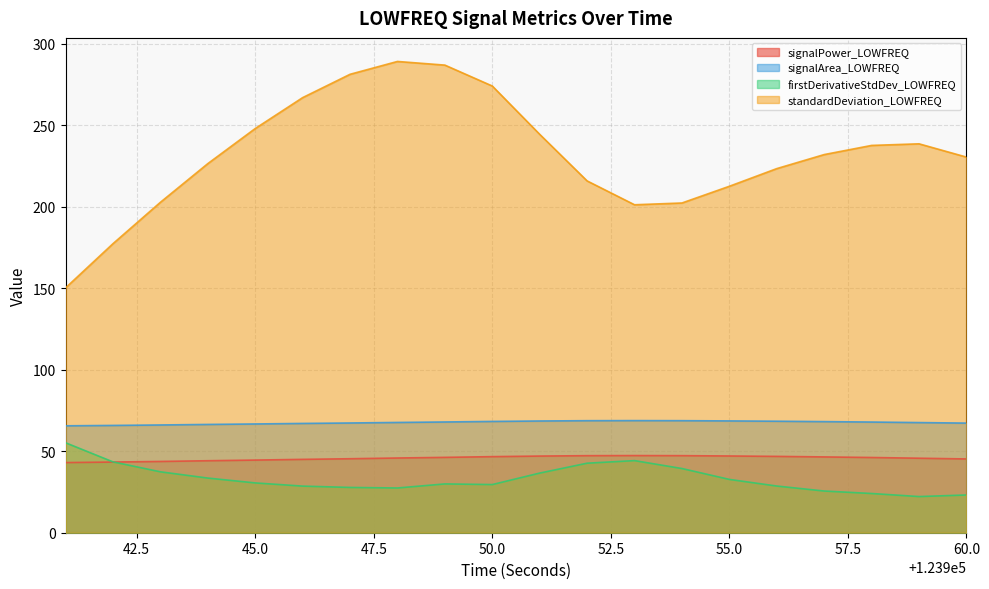

At how many categories does at least one series exceed 286?

2